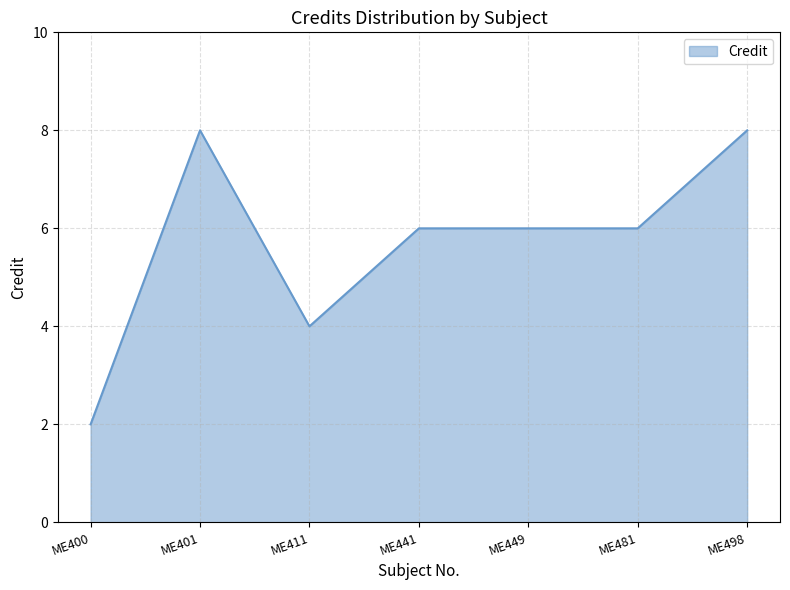

At which category does the data reach its first local valley?

ME411